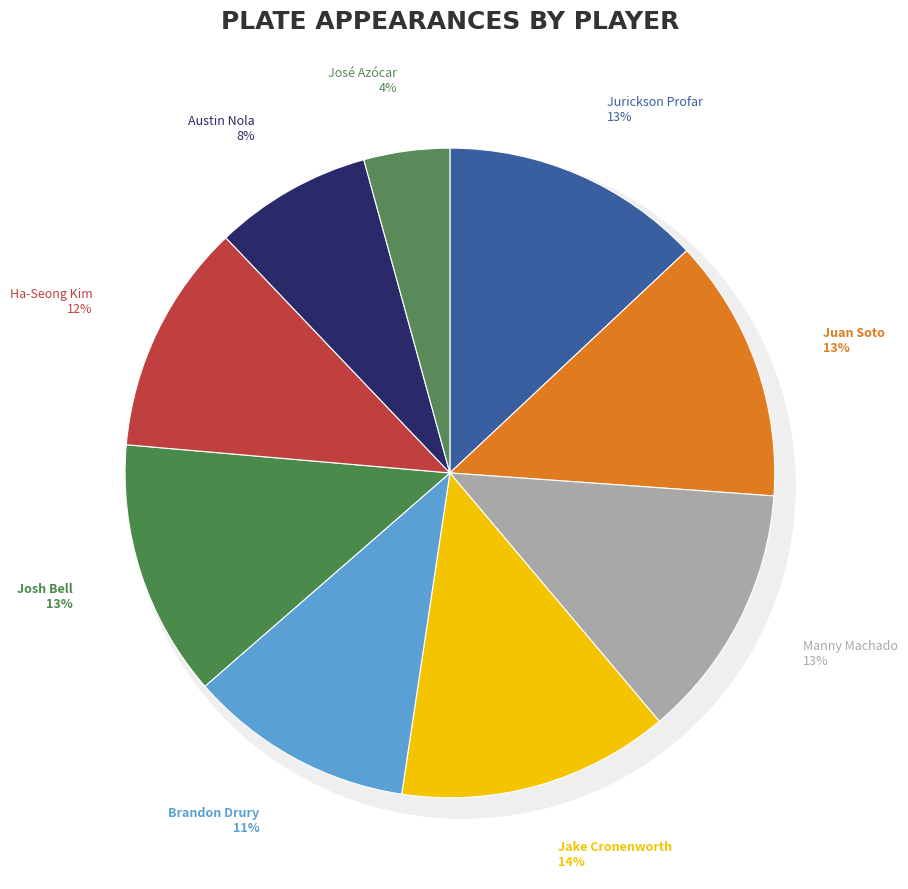

What percentage do Austin Nola and Ha-Seong Kim together represent?

19.3%